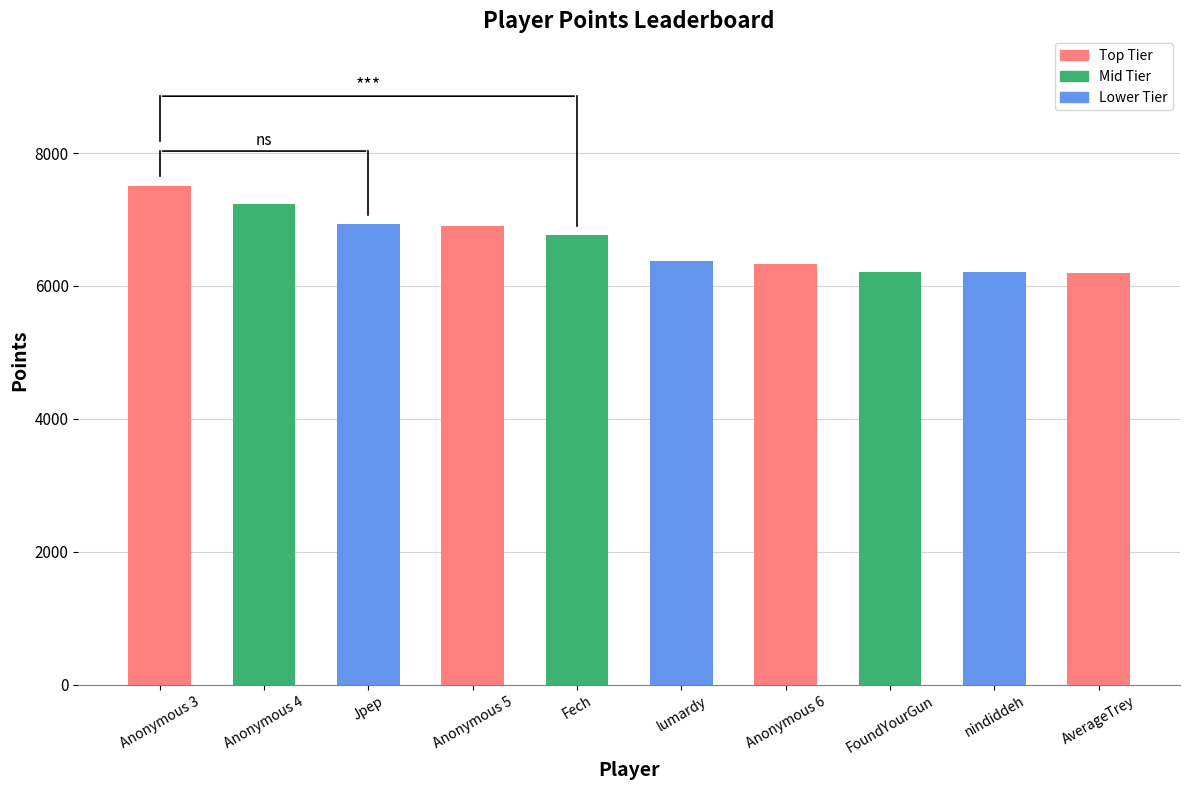

Read the value at nindiddeh, to the nearest 10.

6210